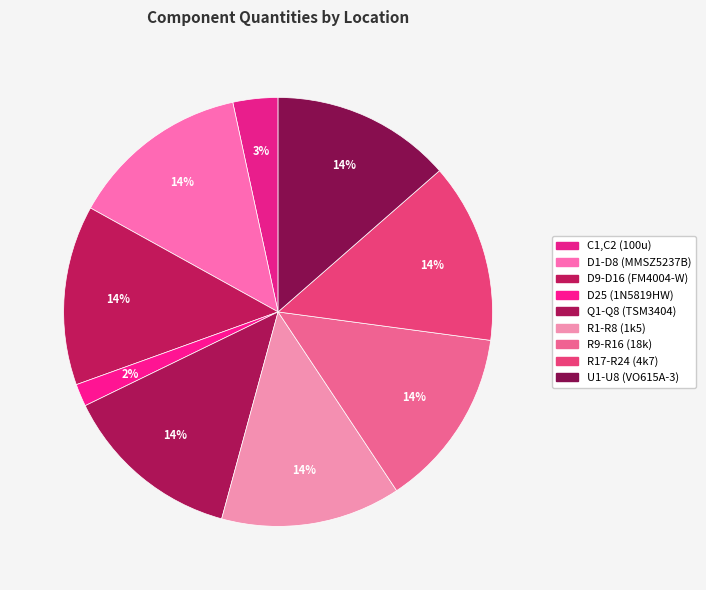

Is it true that C1,C2 (100u) is 3% of the pie?

True